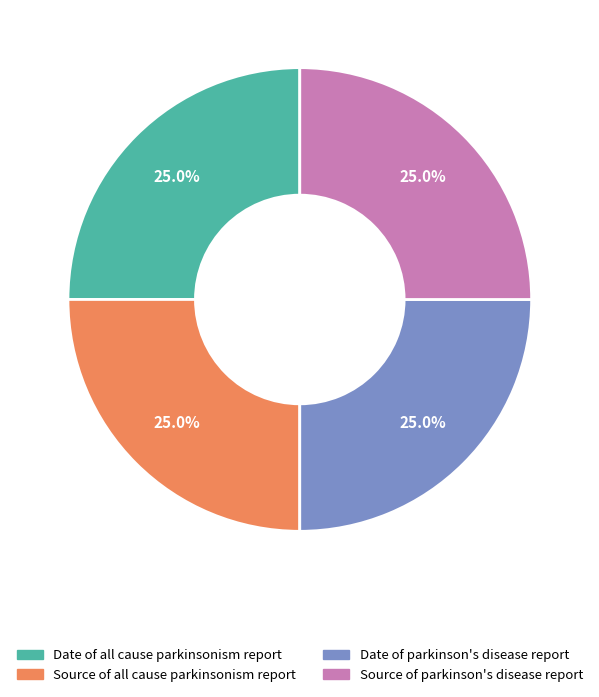

What percentage is the Source of parkinson's disease report slice, to the nearest percent?

25%